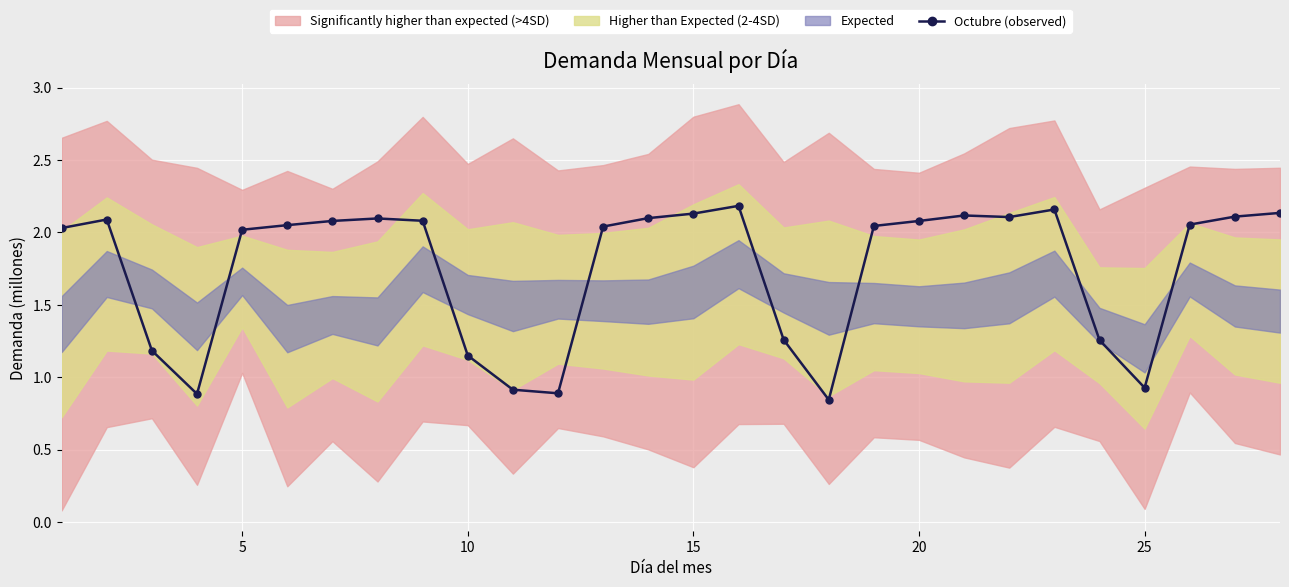

True or false: Octubre (observed) has more than 1 interior local peaks.

True